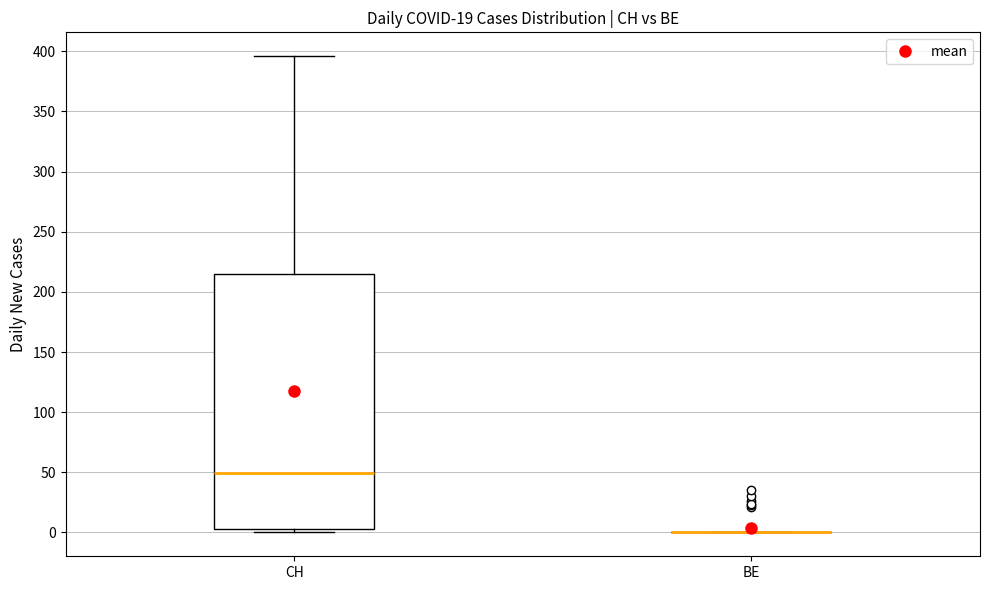

Reading left to right, read every box against the y-axis: the position of its median line, the range the box covers, and the ends of its whiskers. The values are not printed on the chart, so give them approximately, as read against the axis.

CH: median 50, box 5 to 215, whiskers 0 to 395
BE: box collapsed to a line at 0, whiskers 0 to 0